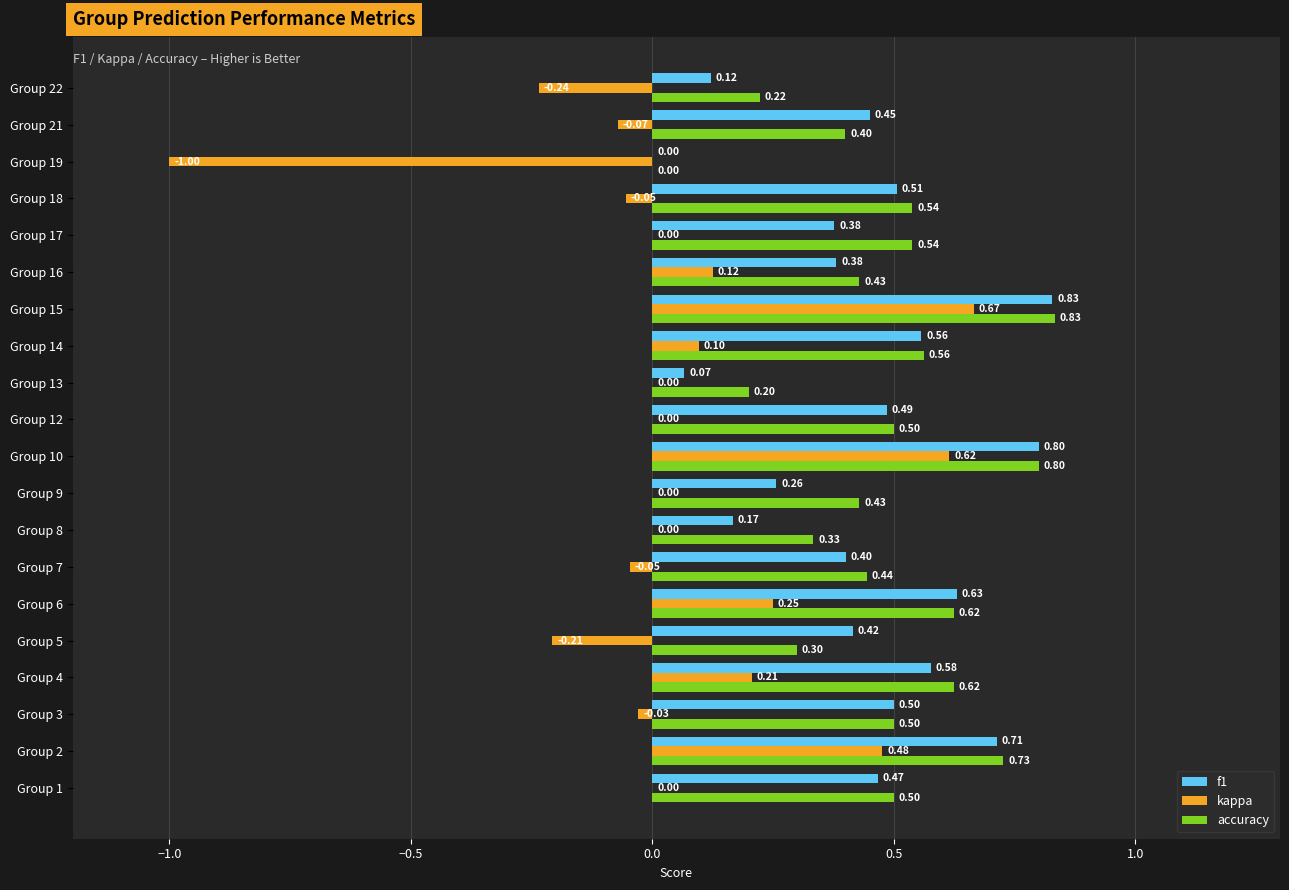

Is the value of kappa at Group 1 greater than the value of accuracy at Group 18?

No